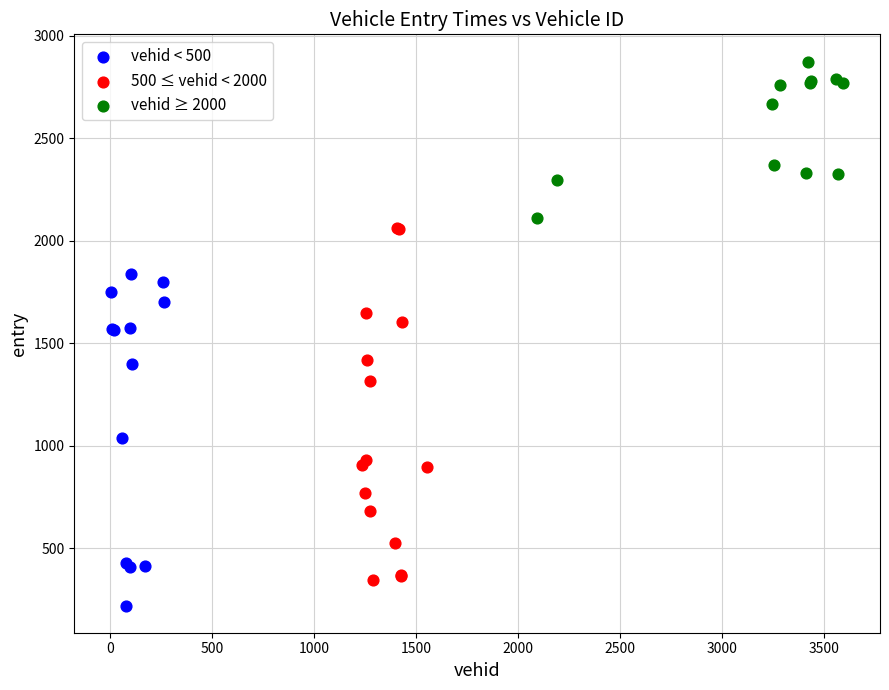

Which series contains the lowest Y value?

vehid < 500